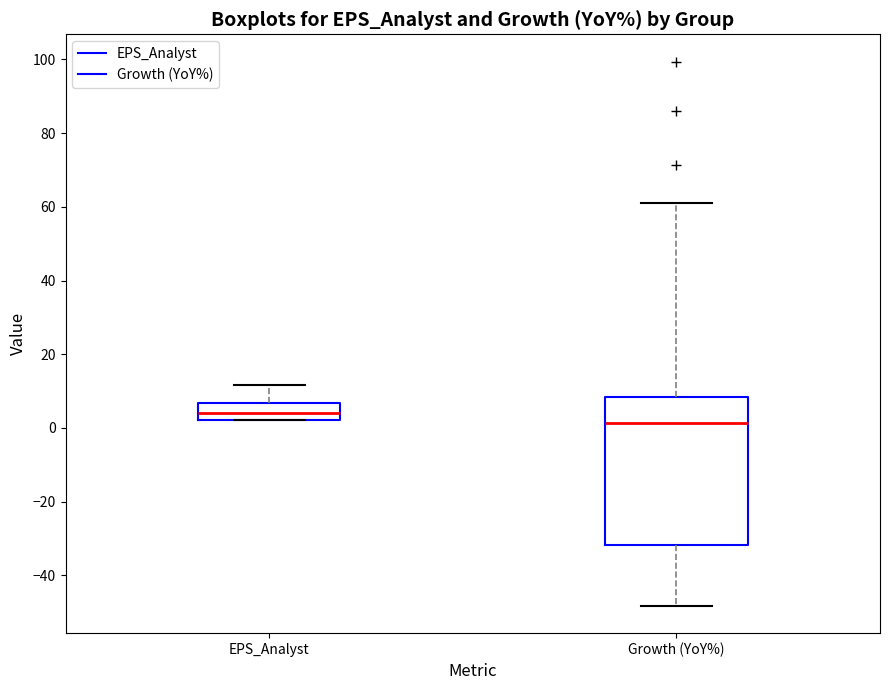

Which box has the highest median line?

EPS_Analyst